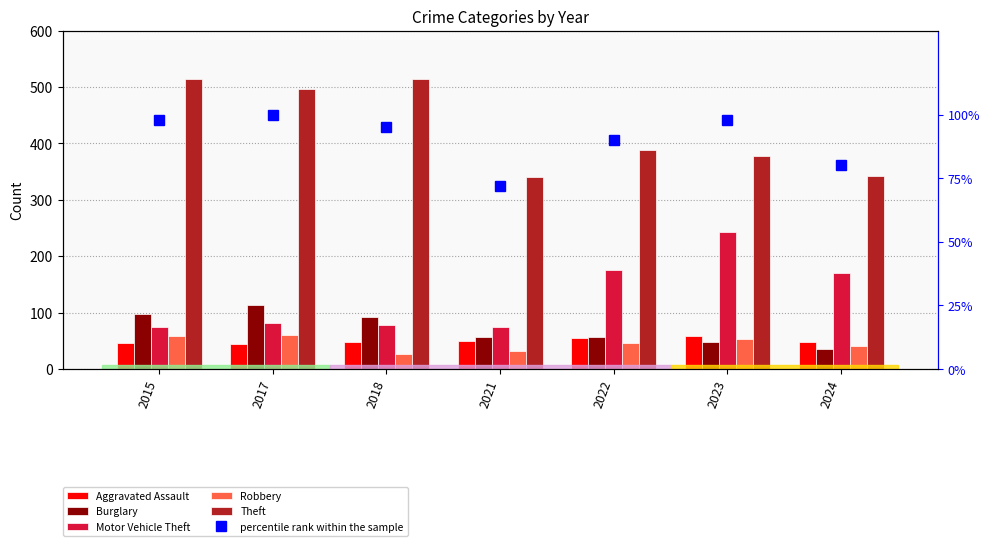

Which has a higher value, 2015 or 2024?

2024